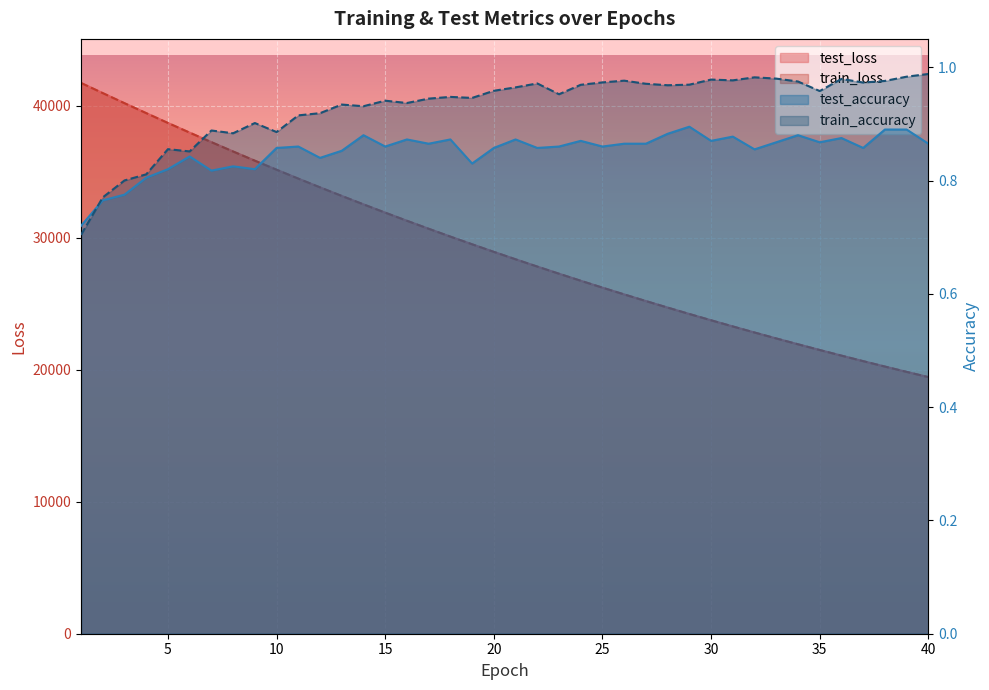

The train_loss series shows 28367.2 at 21. True or false?

True